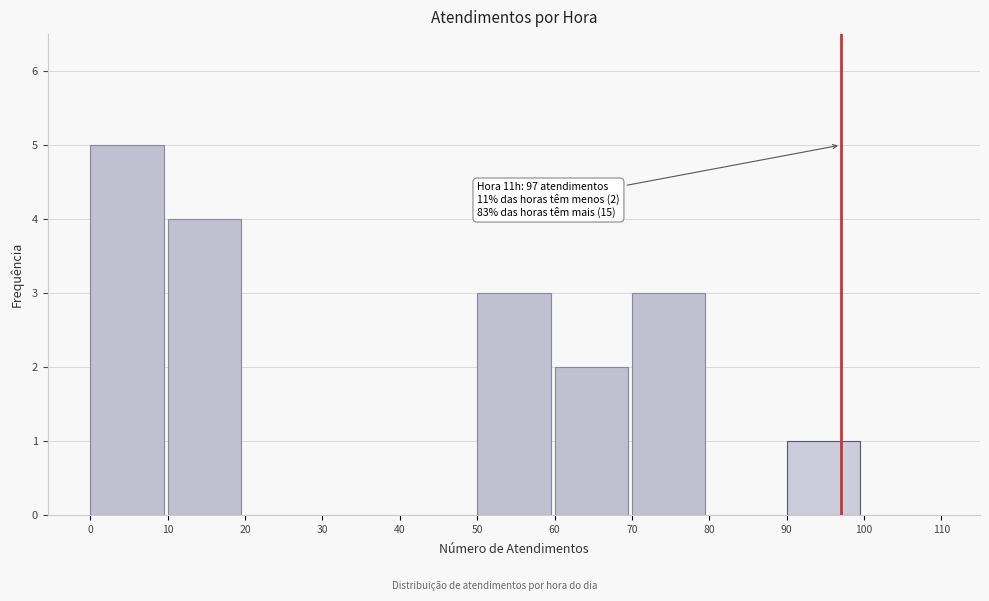

Over which range of the x-axis is the bar tallest?

0 to 10